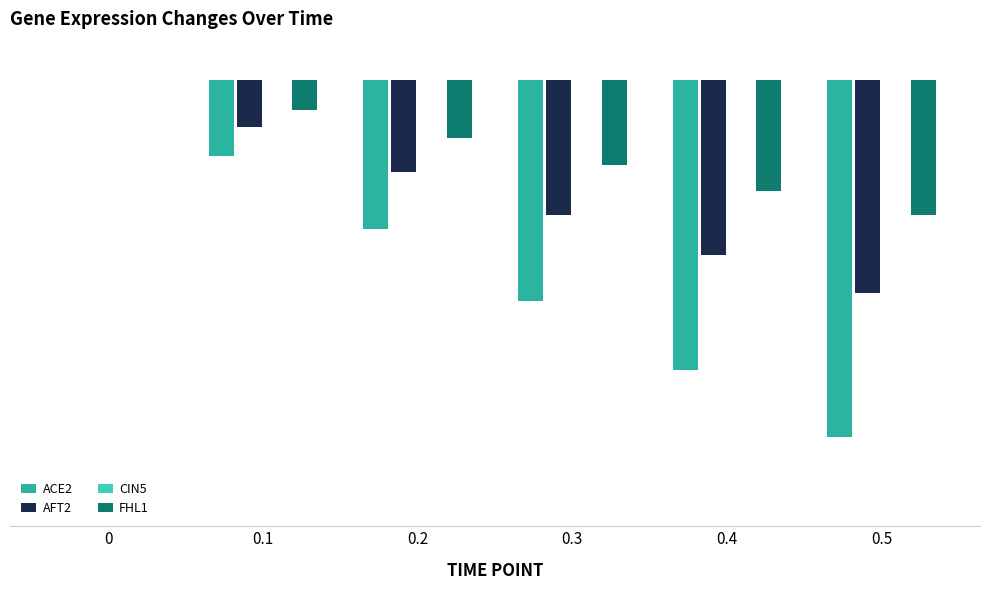

Which series has the largest total across all categories?

FHL1